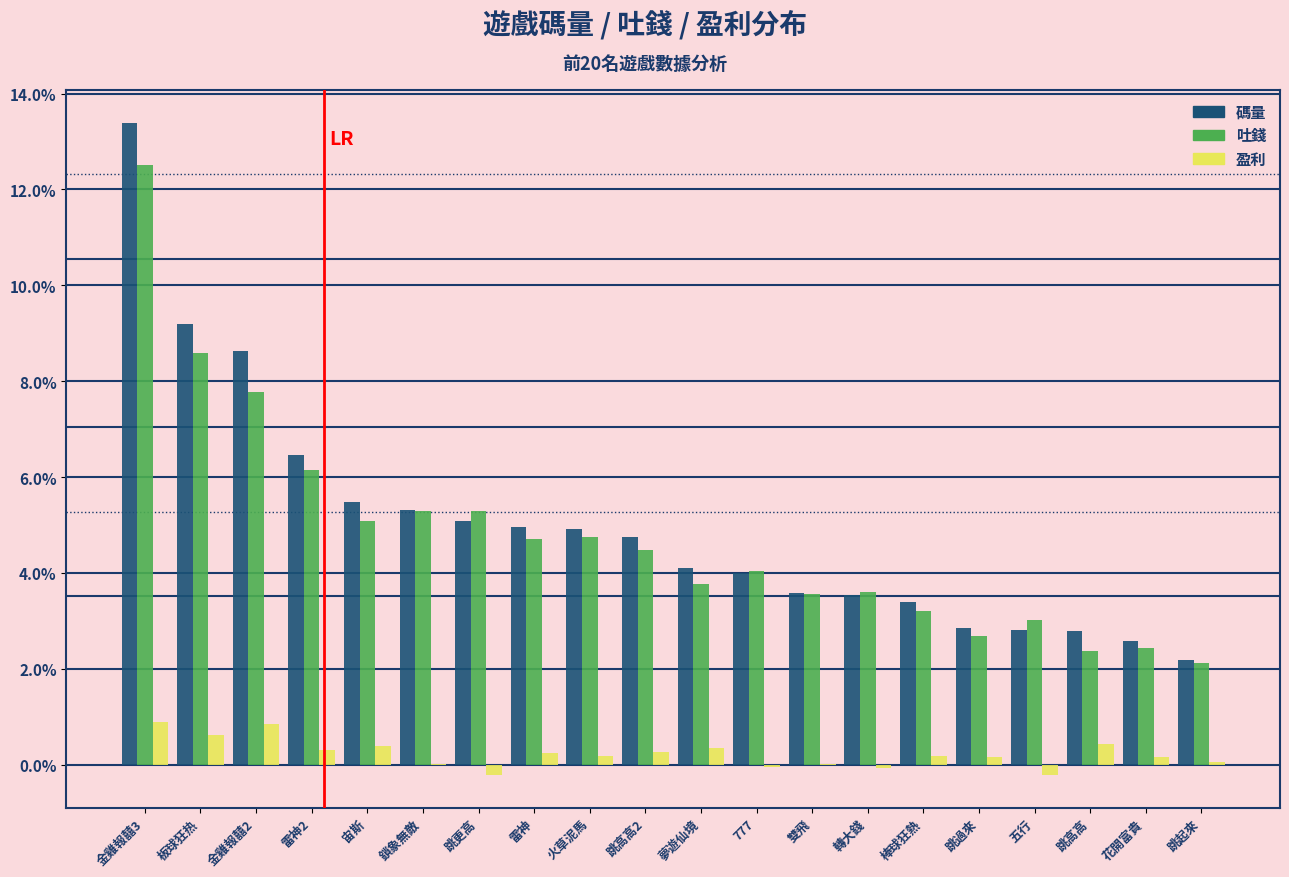

The 吐錢 series shows 3.0 at 跳更高. True or false?

False